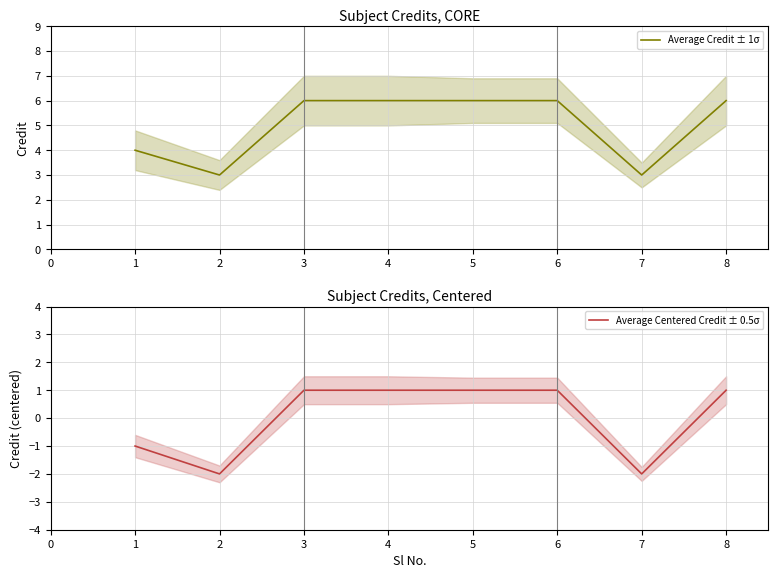

The Average Credit ± 1σ series shows 6 at 6. True or false?

True